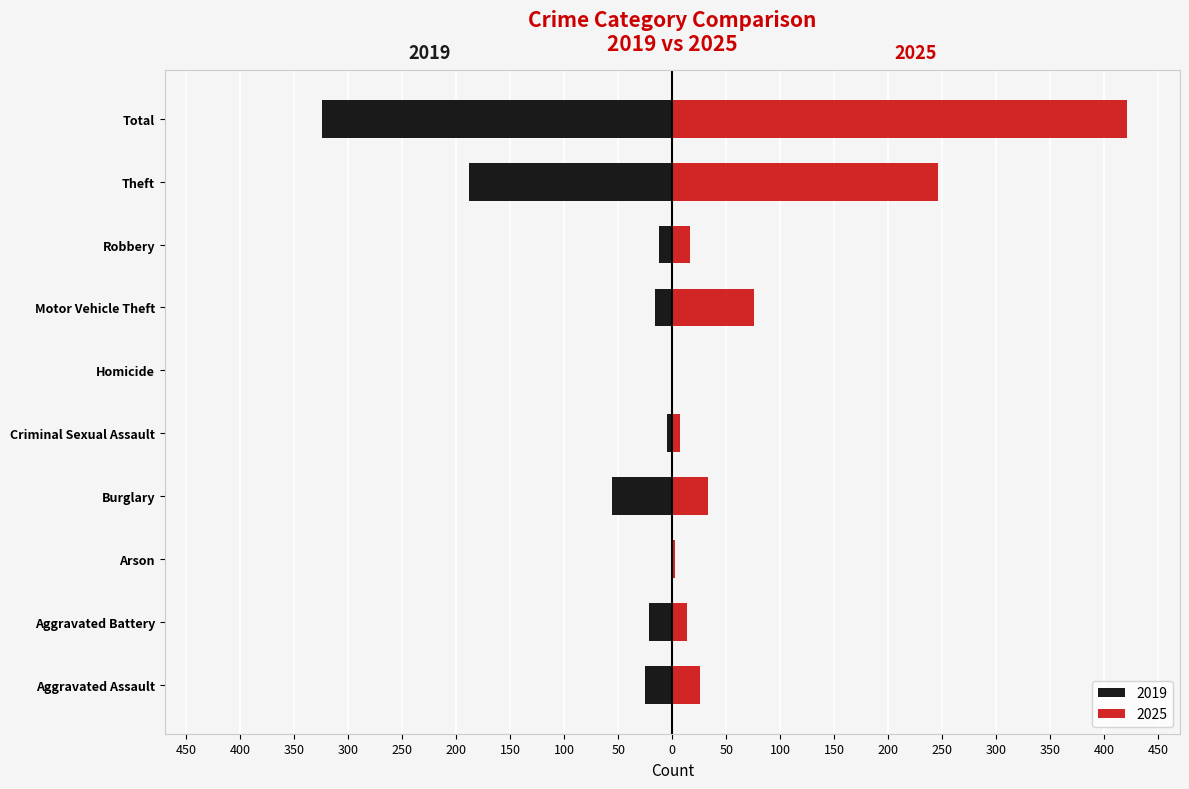

What is the difference between the 2019 values at Theft and Aggravated Battery?

166